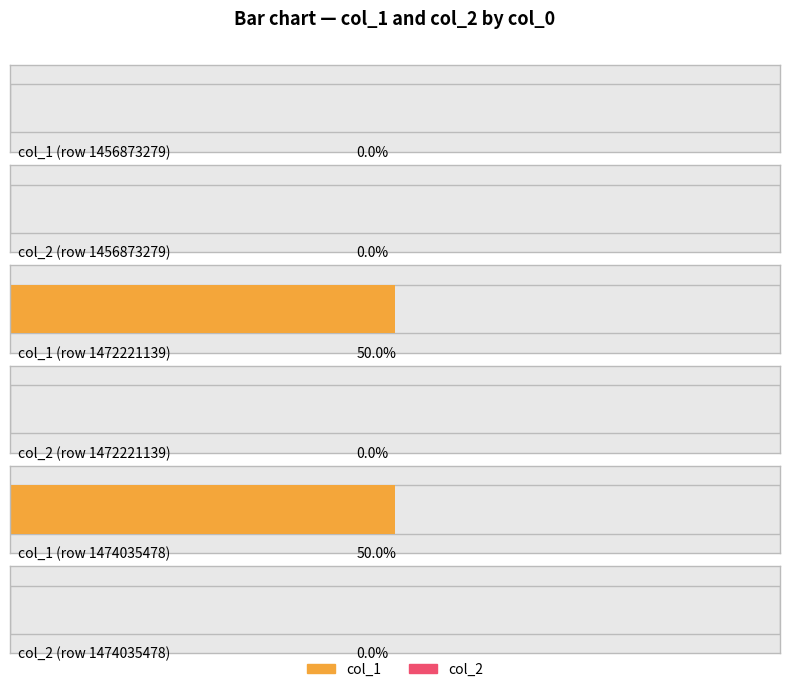

Which series has the widest spread of values?

col_1